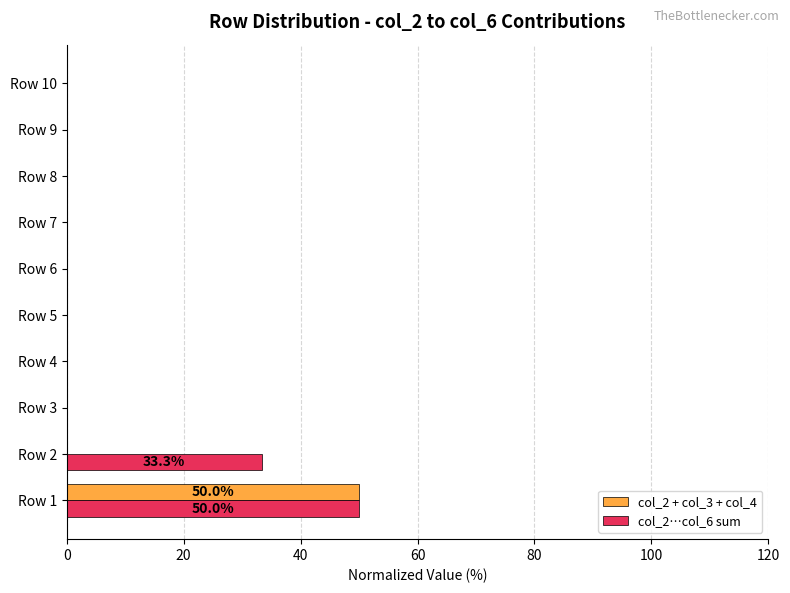

Is the value of col_2 + col_3 + col_4 at Row 3 greater than the value of col_2…col_6 sum at Row 1?

No